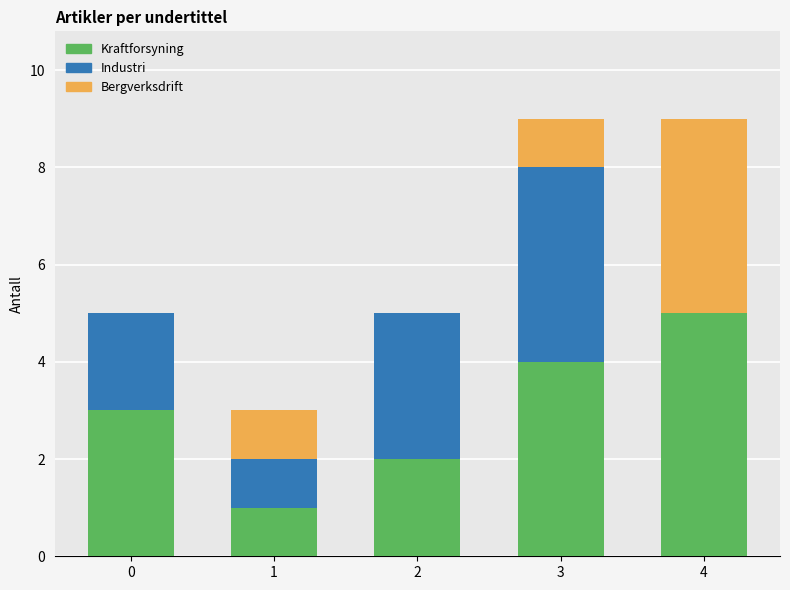

Are the bars grouped side by side (vs. stacked)?

No